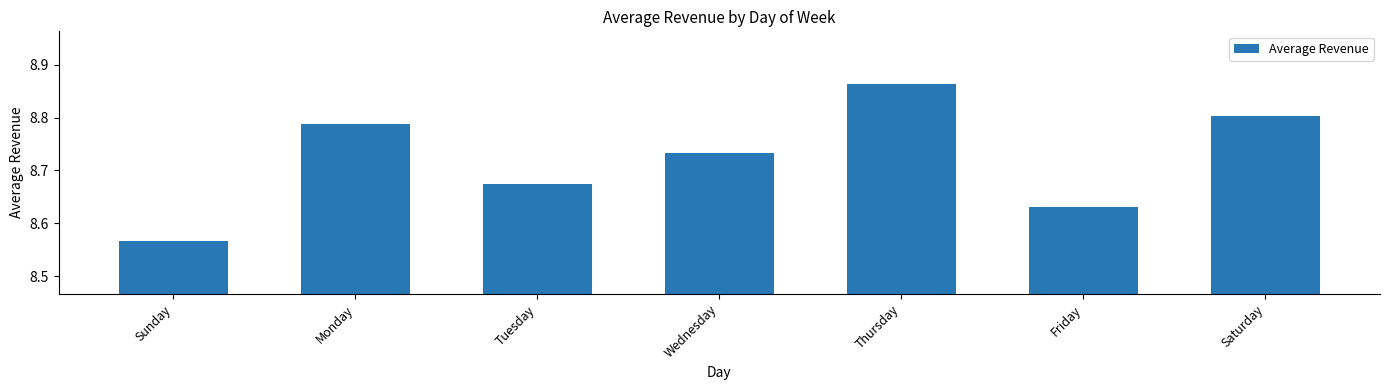

What is the sum of the values at Tuesday and Thursday?

17.5